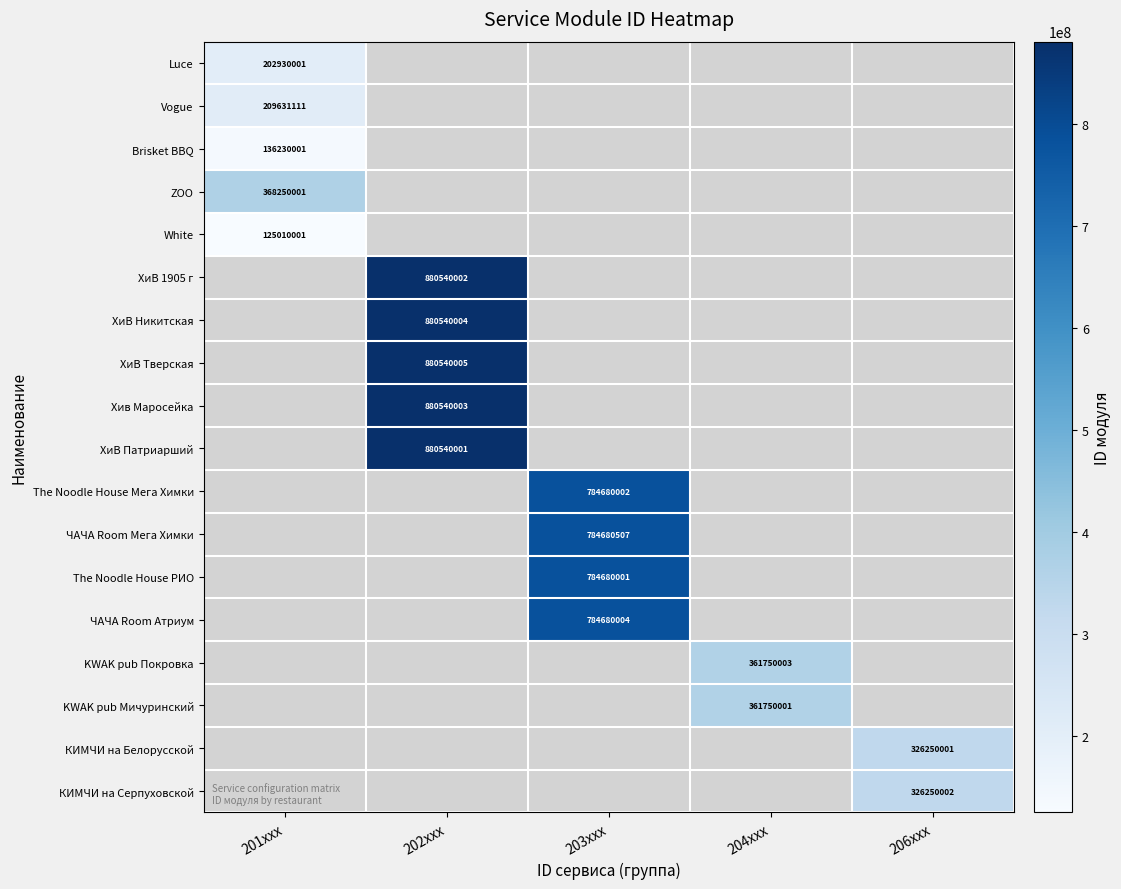

Between 206xxx and 201xxx, which is larger?

201xxx